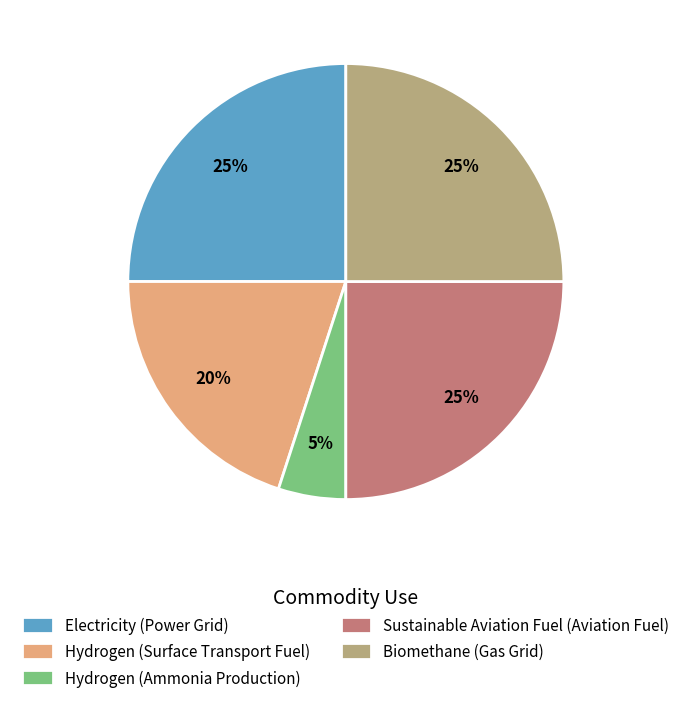

How many slices are in this pie chart?

5